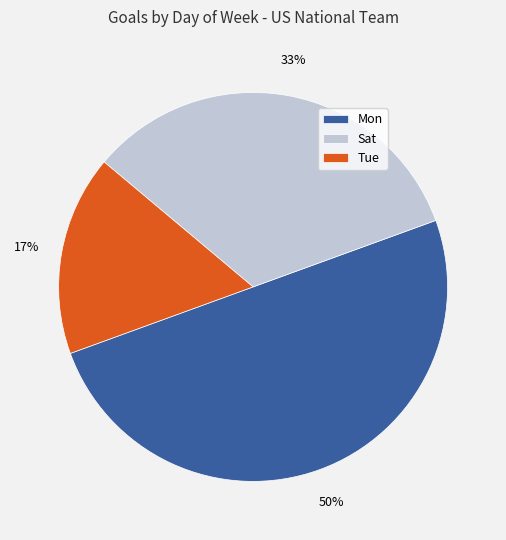

To the nearest percent, what is the difference between the largest and smallest slice percentages?

33%